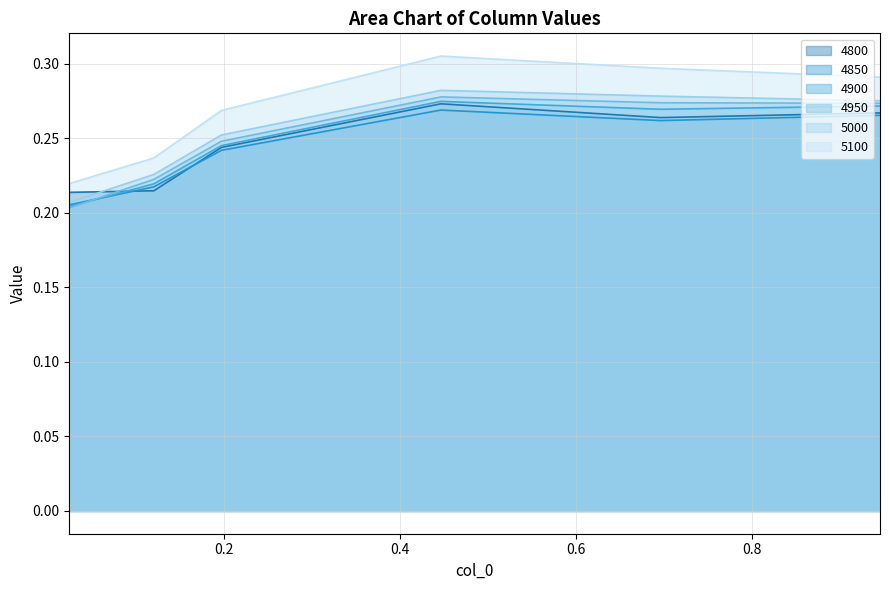

True or false: 4950 has more than 0 interior local peaks.

True